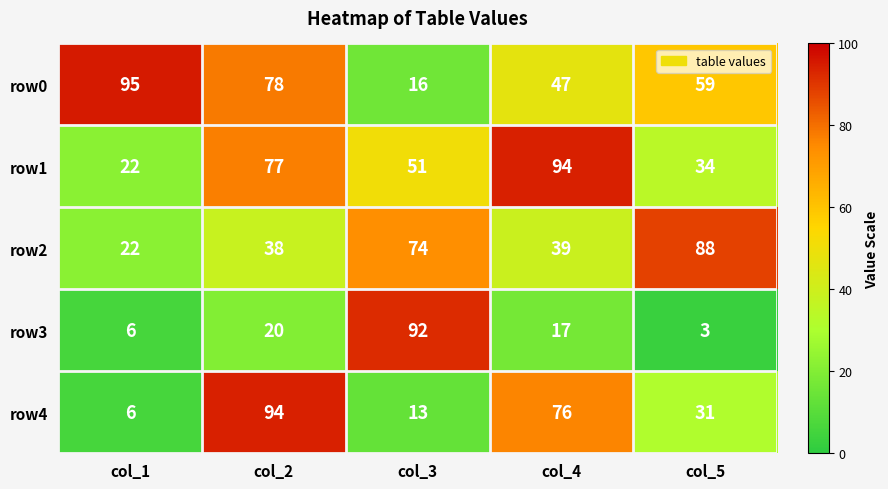

Reading left to right, extract all data points from this chart.

row0: 95	78	16	47	59
row1: 22	77	51	94	34
row2: 22	38	74	39	88
row3: 6	20	92	17	3
row4: 6	94	13	76	31